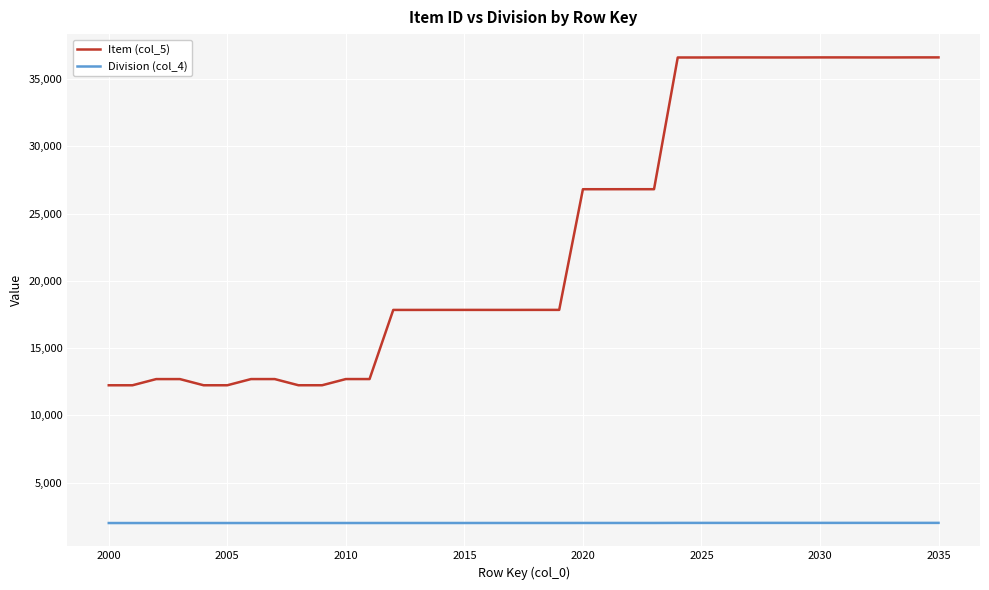

What is the smallest value displayed?

2000